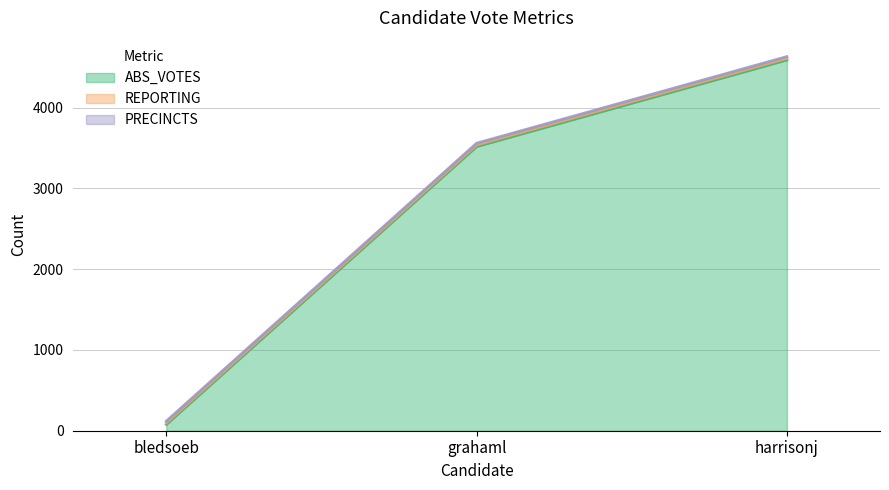

What is the difference between the highest and lowest values at harrisonj?

4568